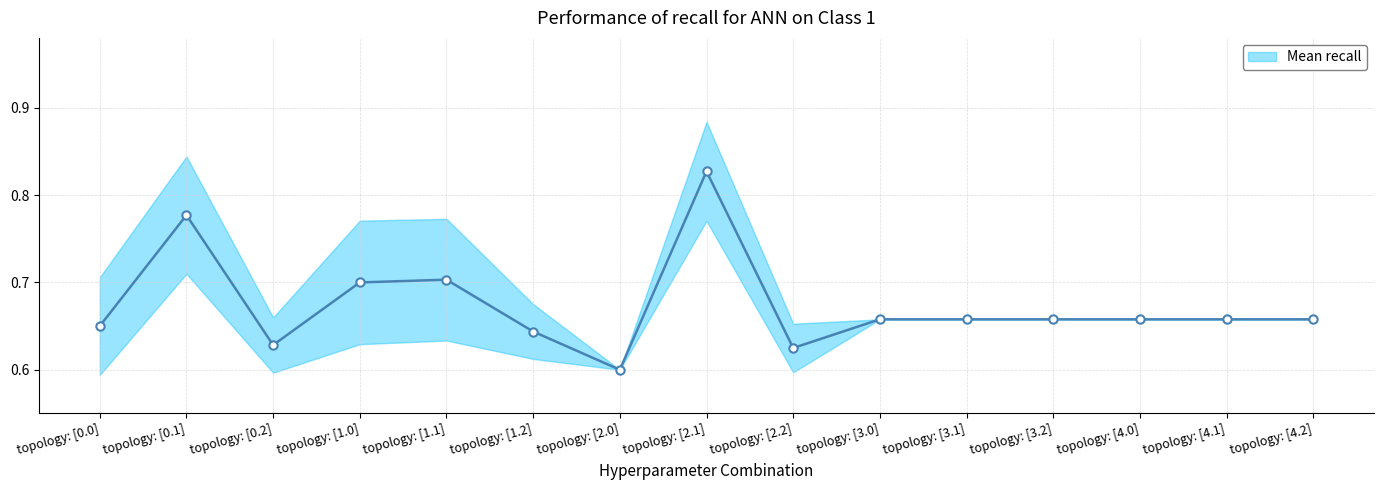

True or false: the data has more than 0 interior local peaks.

True